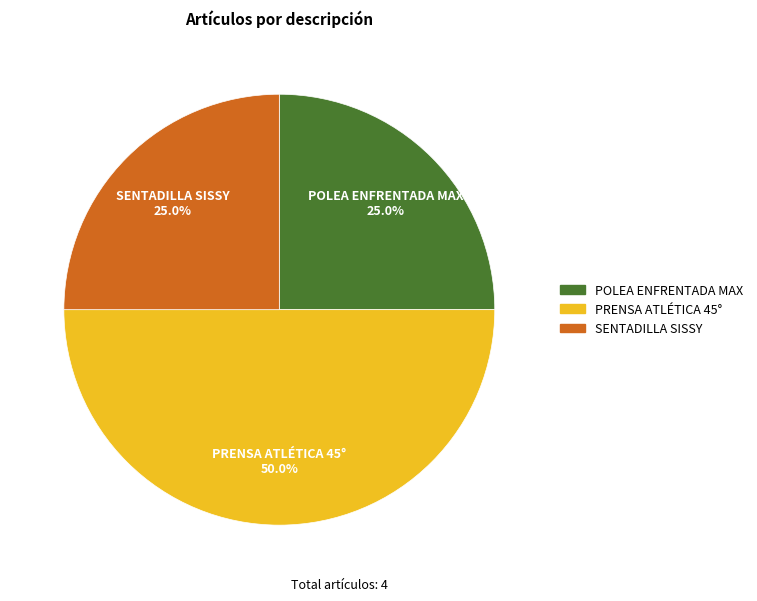

To the nearest percent, what is the difference between the largest and smallest slice percentages?

25%